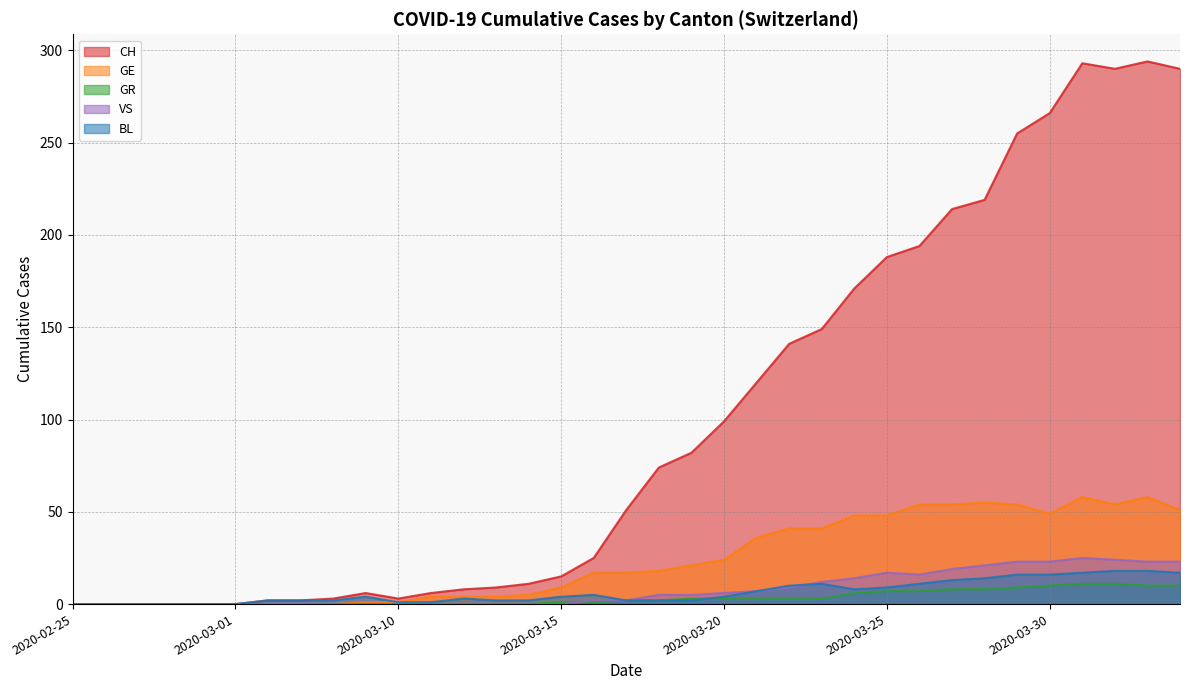

What are all the series names shown in the legend?

CH, GE, GR, VS, BL